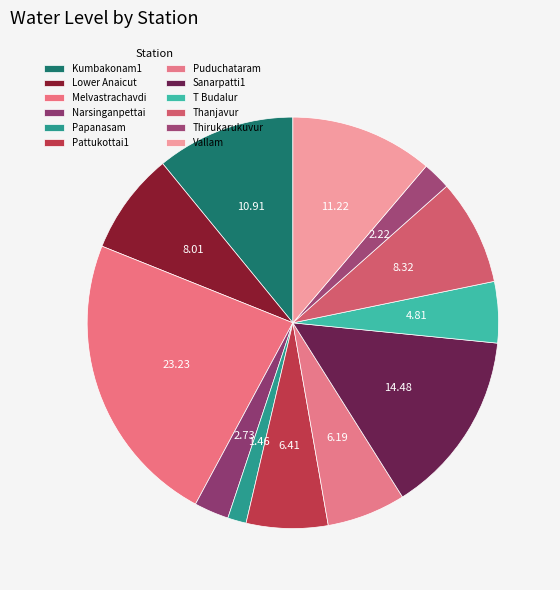

Between Melvastrachavdi and Thirukarukuvur, which is larger?

Melvastrachavdi